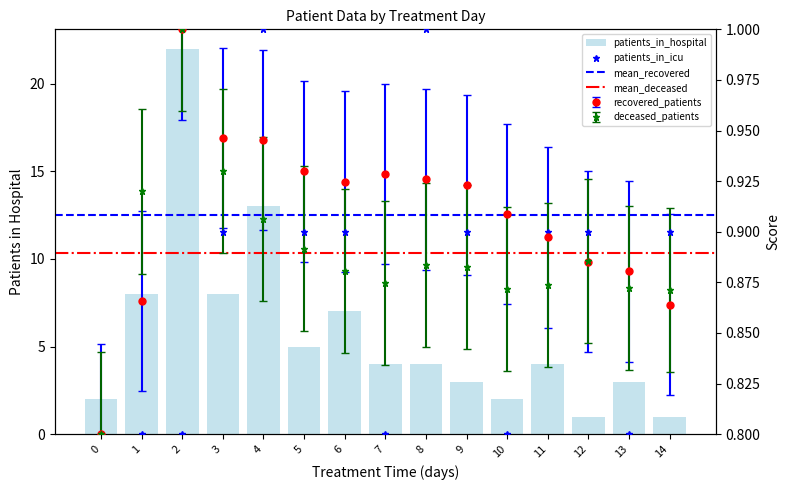

At which label does patients_in_icu reach its peak?

4